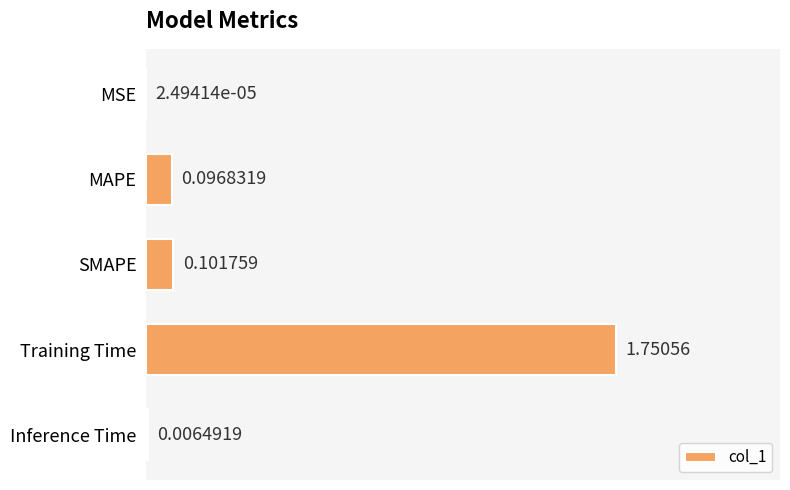

Between Inference Time and Training Time, which is larger?

Training Time